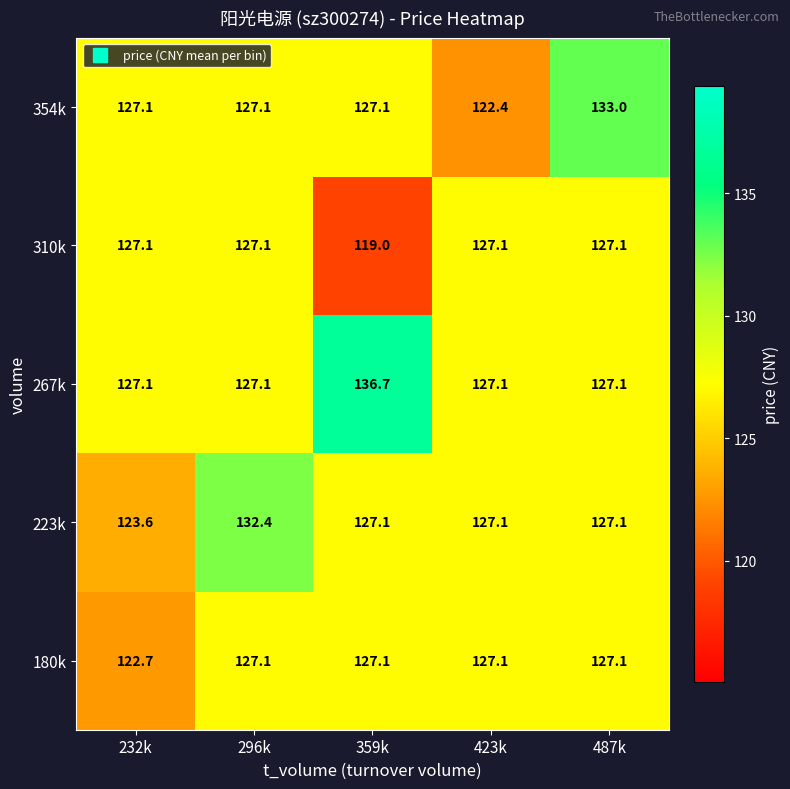

Read the 180k value at 359k.

127.1